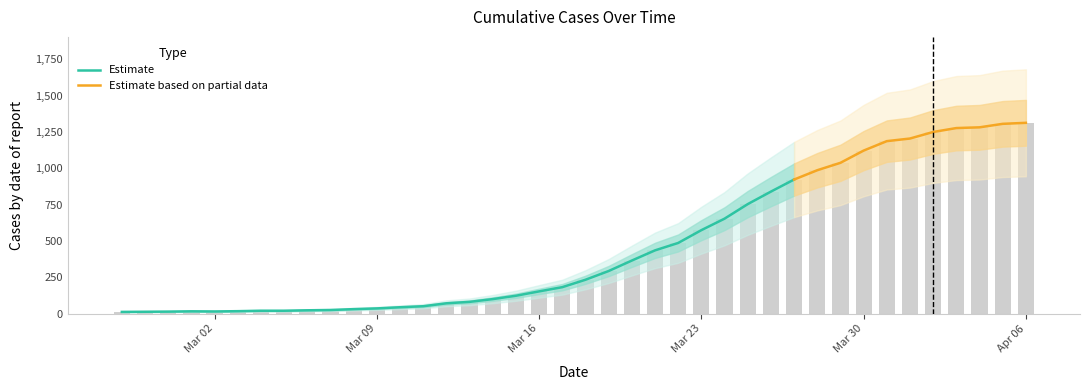

What is the label of the 12th bar from the left?

2020-03-09